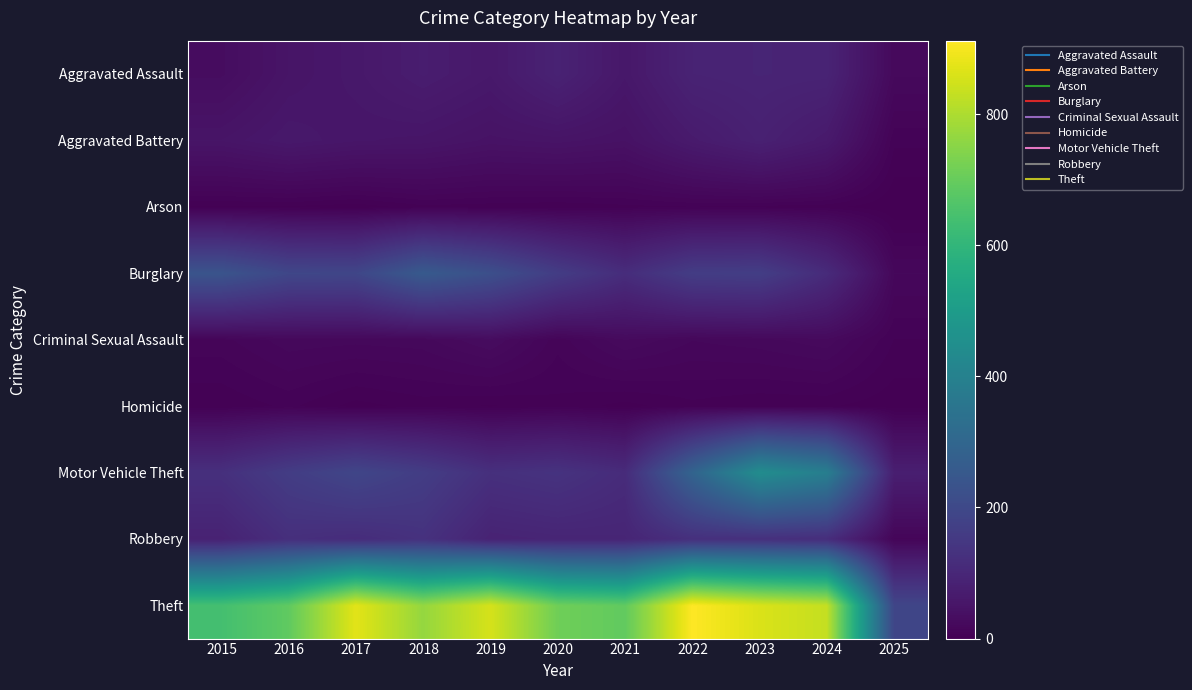

Reading left to right, what are all the values shown in this chart?

Aggravated Assault: 2015=31	2016=50	2017=59	2018=72	2019=61	2020=87	2021=58	2022=89	2023=93	2024=91	2025=22
Aggravated Battery: 2015=50	2016=60	2017=54	2018=52	2019=45	2020=48	2021=43	2022=66	2023=83	2024=64	2025=8
Arson: 2015=3	2016=3	2017=1	2018=6	2019=5	2020=4	2021=6	2022=7	2023=6	2024=5	2025=0
Burglary: 2015=236	2016=194	2017=192	2018=257	2019=221	2020=163	2021=117	2022=163	2023=167	2024=112	2025=18
Criminal Sexual Assault: 2015=13	2016=20	2017=19	2018=20	2019=29	2020=12	2021=25	2022=18	2023=20	2024=24	2025=7
Homicide: 2015=4	2016=8	2017=2	2018=5	2019=3	2020=6	2021=2	2022=6	2023=4	2024=4	2025=1
Motor Vehicle Theft: 2015=125	2016=163	2017=191	2018=164	2019=125	2020=134	2021=113	2022=291	2023=444	2024=389	2025=77
Robbery: 2015=87	2016=123	2017=115	2018=130	2019=89	2020=94	2021=95	2022=125	2023=125	2024=119	2025=13
Theft: 2015=641	2016=689	2017=873	2018=767	2019=855	2020=713	2021=691	2022=912	2023=861	2024=831	2025=191